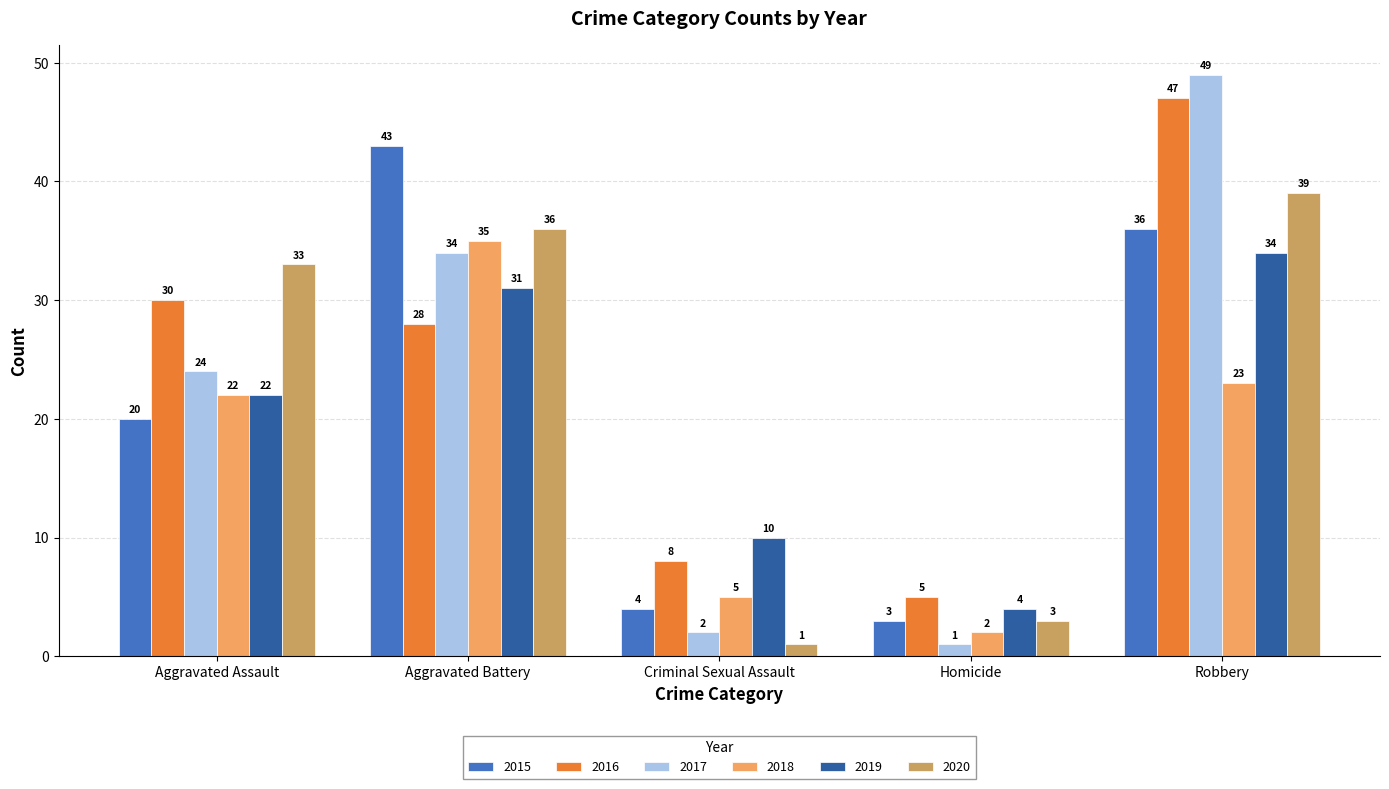

Does the chart contain stacked bars?

No